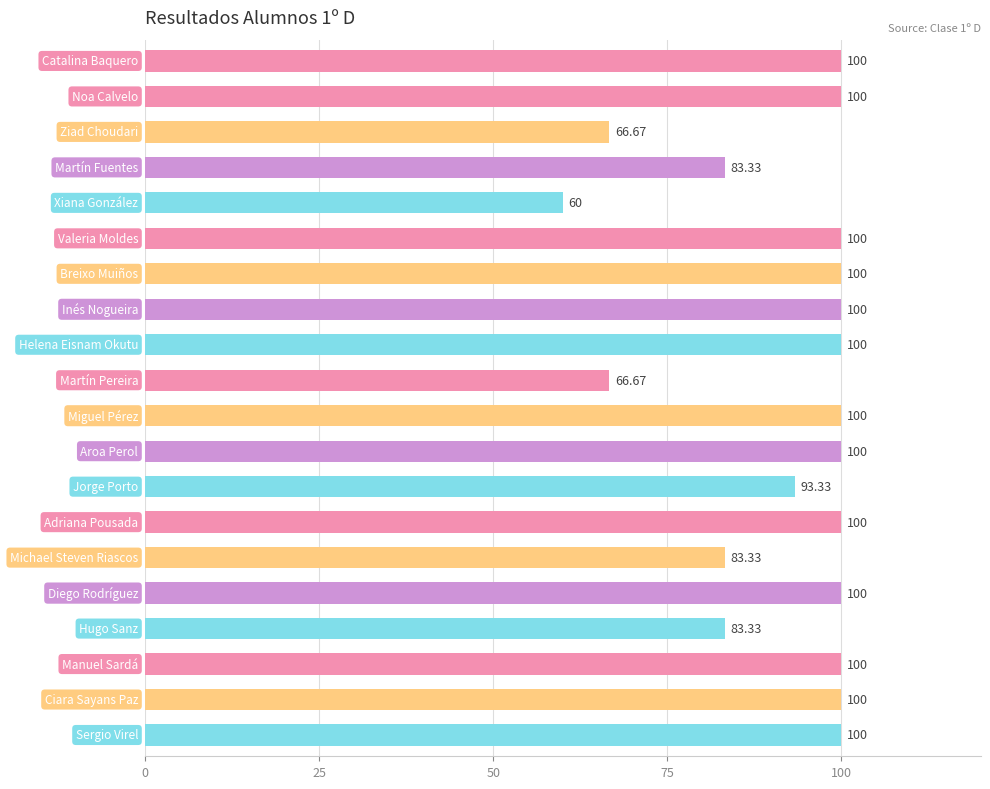

What is the difference between the maximum and minimum values?

40.0